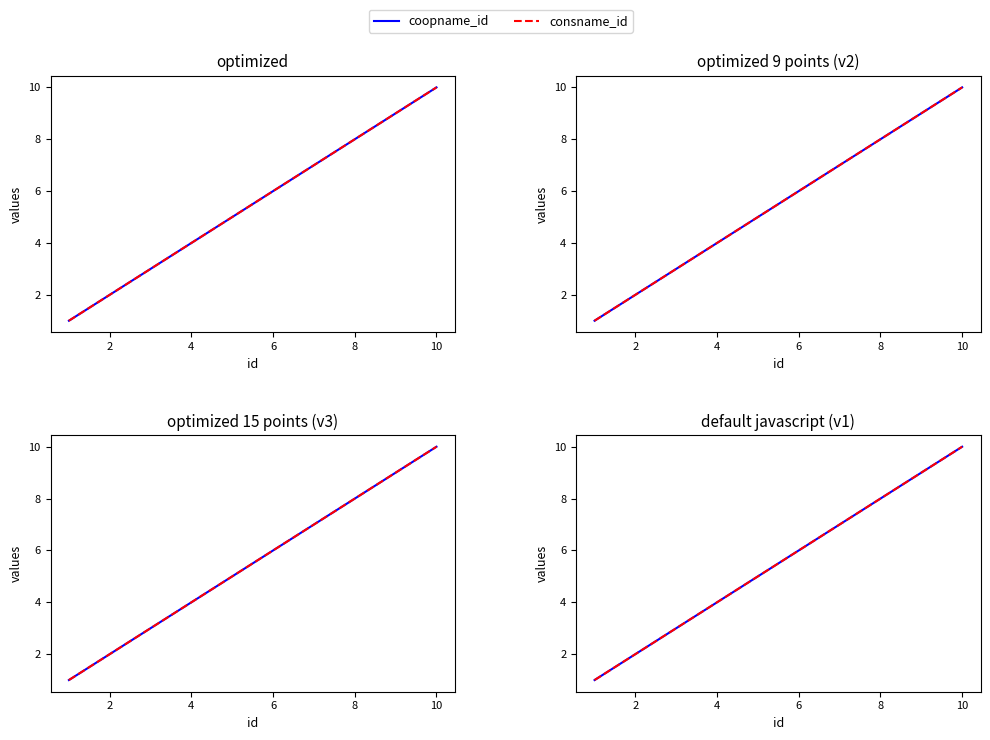

What is the difference between the maximum and minimum values in the consname_id series?

9